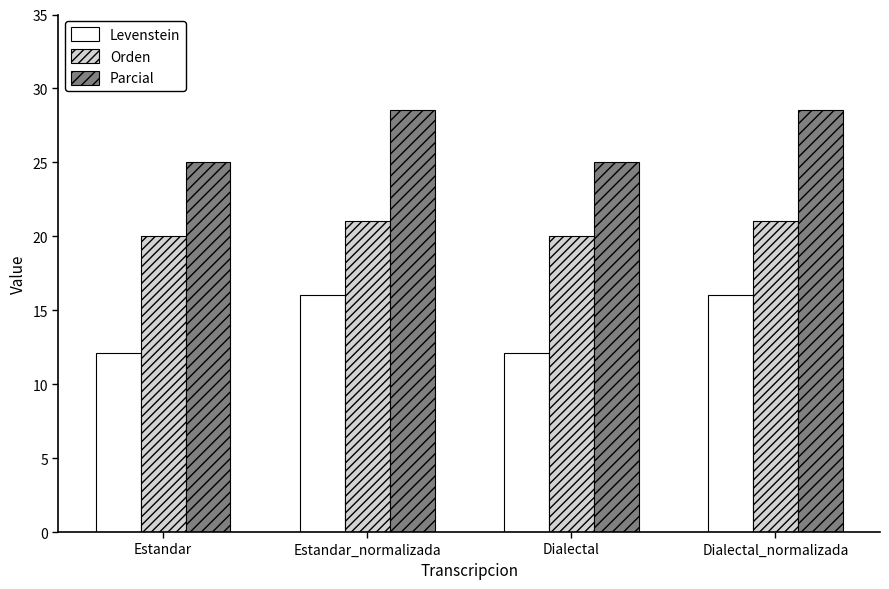

Which series has the widest spread of values?

Levenstein